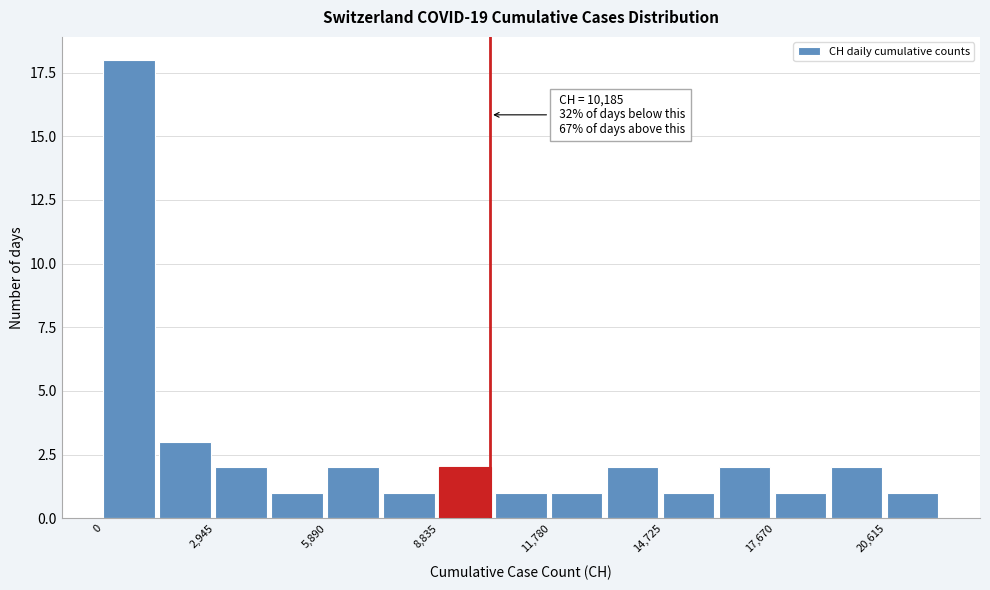

Read against the x-axis, roughly where is the centre of the tallest bar?

500